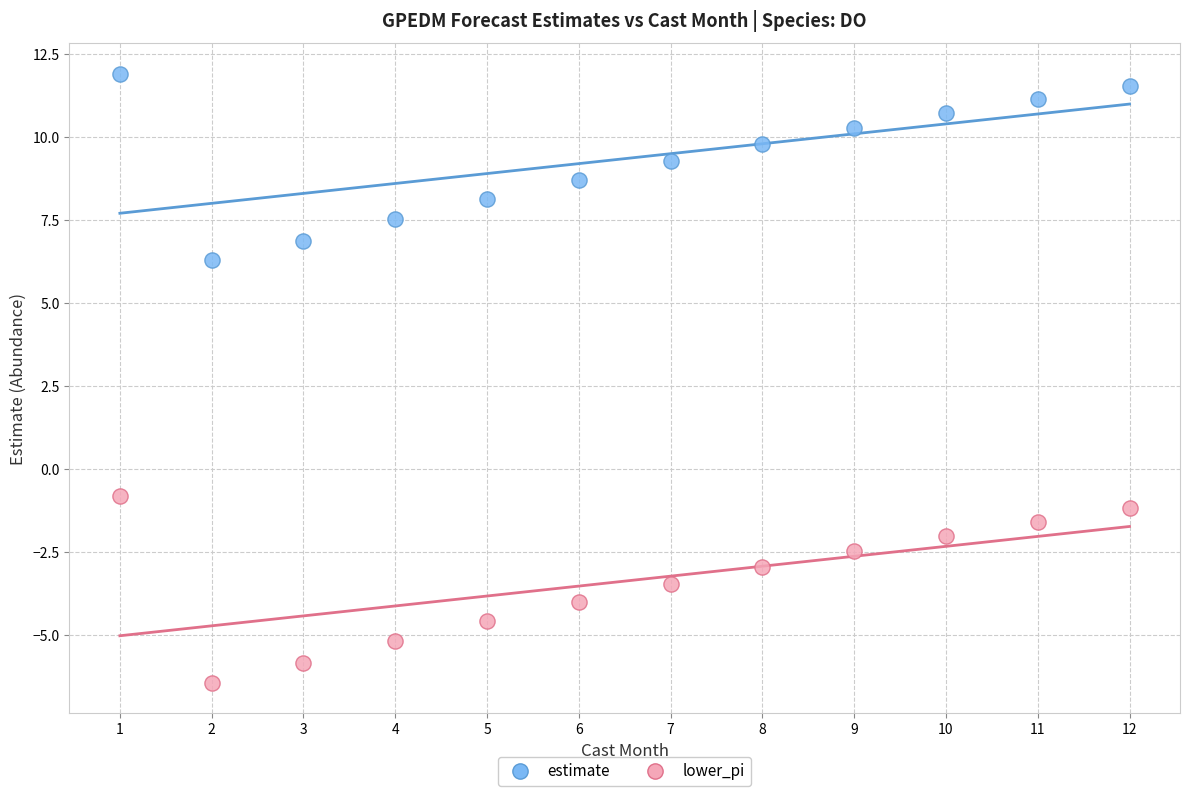

Which series contains the lowest Y value?

lower_pi